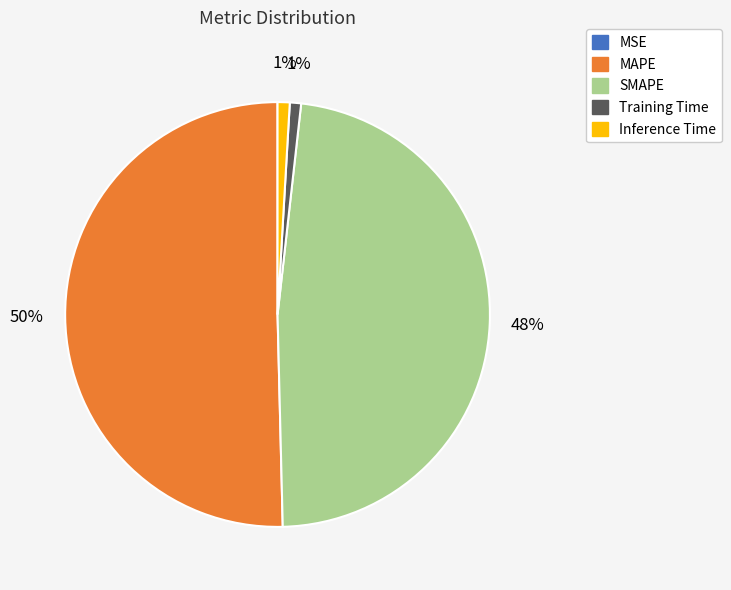

What percentage is the Training Time slice, to the nearest percent?

1%